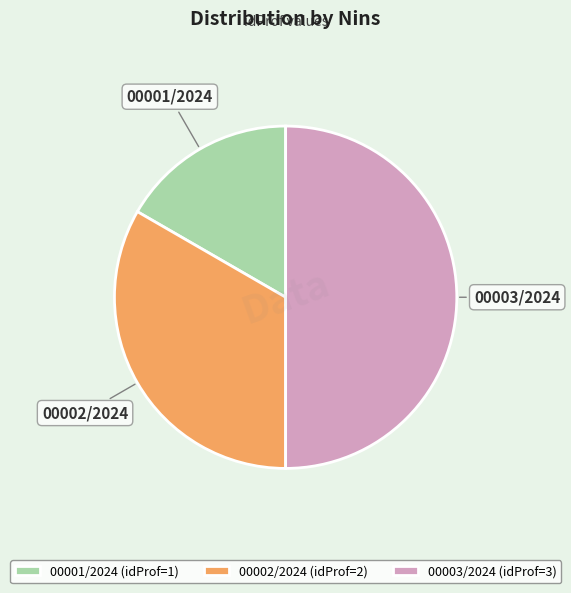

What is the ratio of the value at 00003/2024 to the value at 00001/2024?

3.0